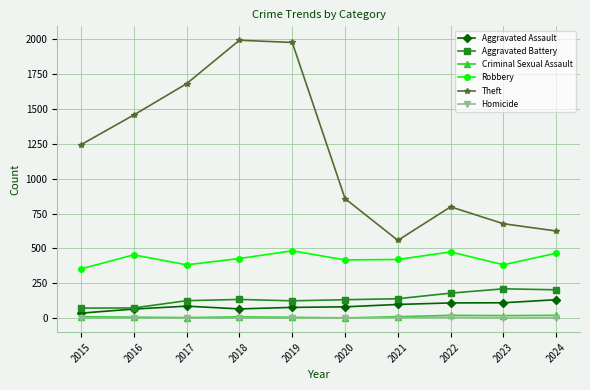

What is the value of the Aggravated Battery point at the 7th from the left?

140